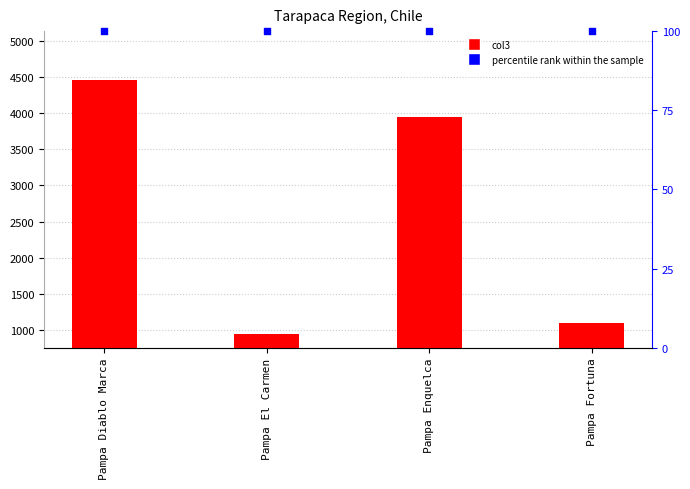

Is the value of percentile rank within the sample at Pampa Fortuna greater than the value of col3 at Pampa El Carmen?

No